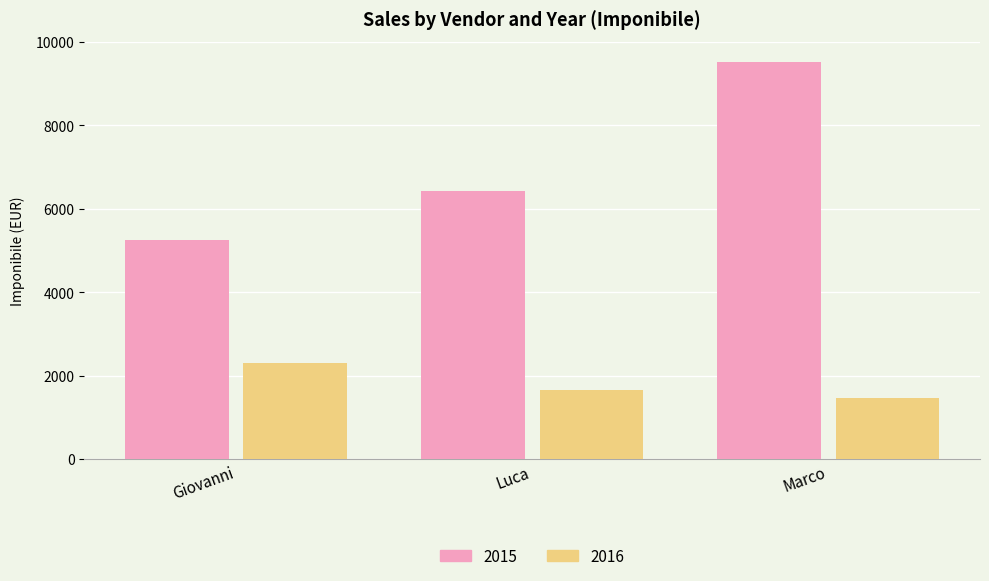

Reading left to right, list all the values displayed in this chart.

2015: 5257.8	6420.4	9532.2
2016: 2308.6	1647.7	1470.1